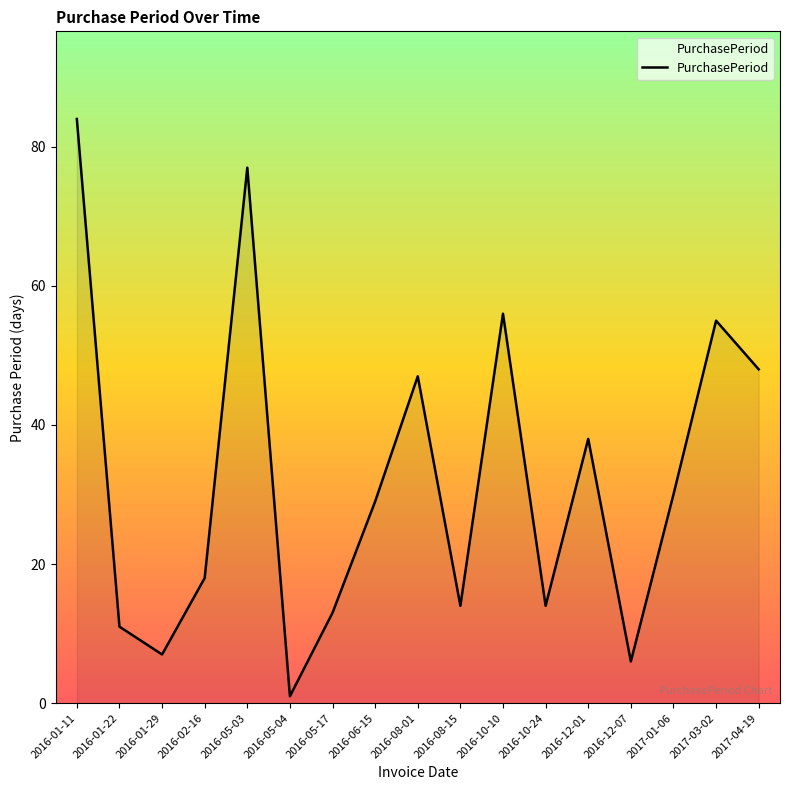

Is it true that the value at 2016-01-11 is 44?

False